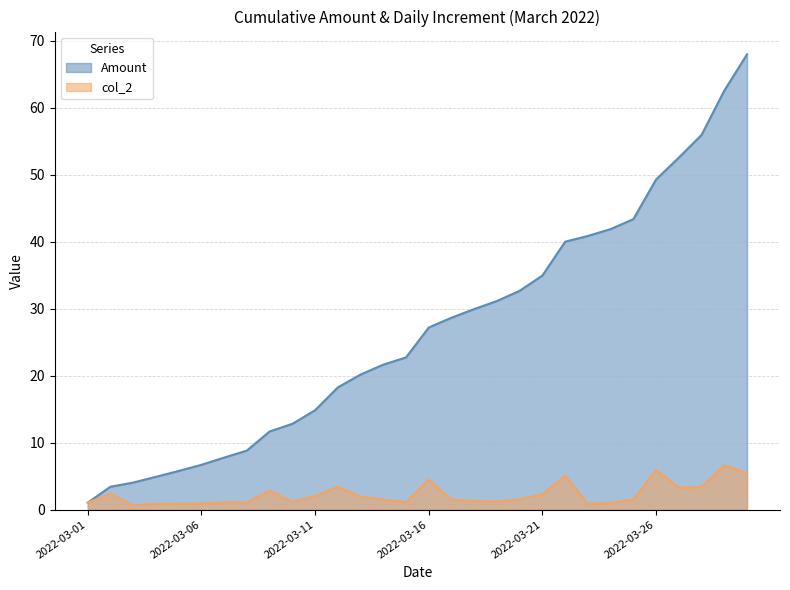

What is the difference between the Amount values at 2022-03-02 and 2022-03-18?

26.5